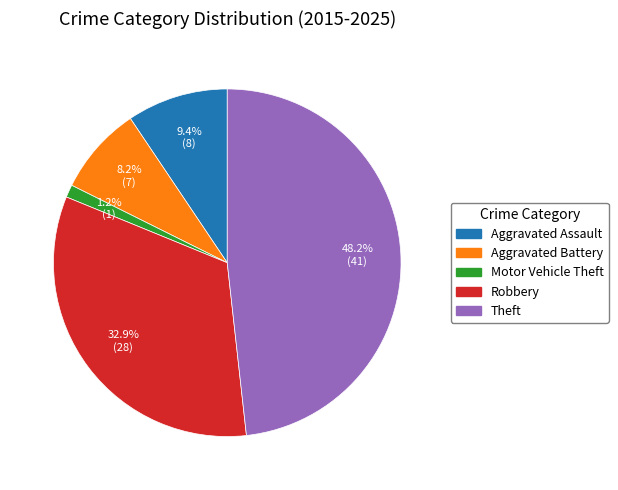

Does Robbery represent more than half of the total?

No